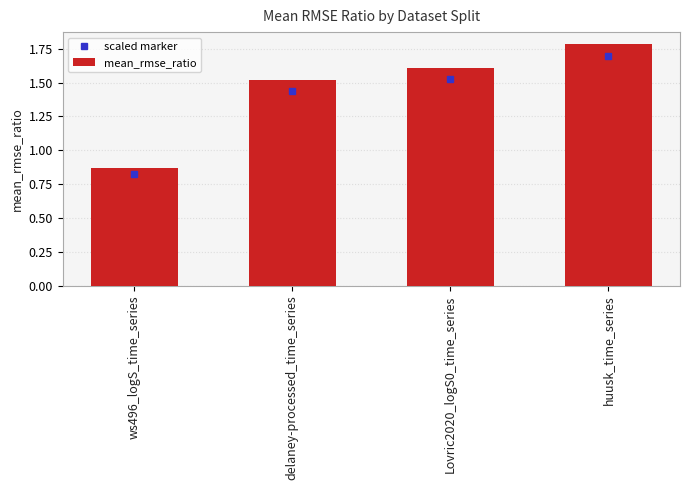

What is the difference between the values at huusk_time_series and delaney-processed_time_series?

0.3